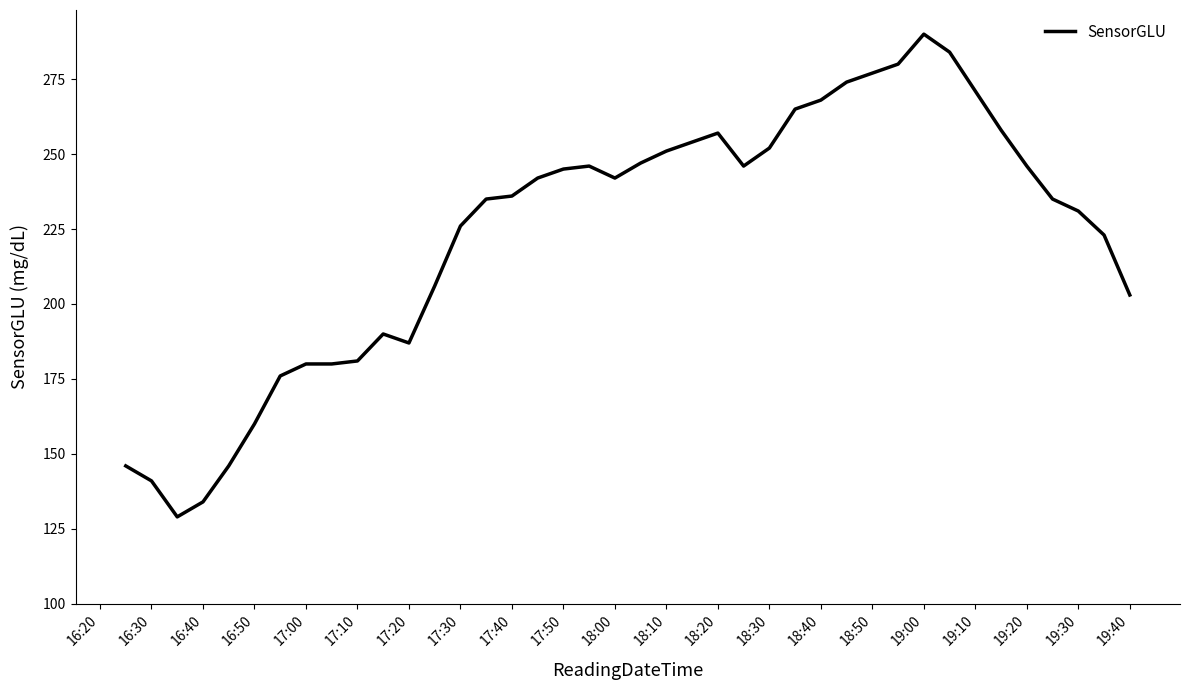

What is the maximum value shown in the chart?

290